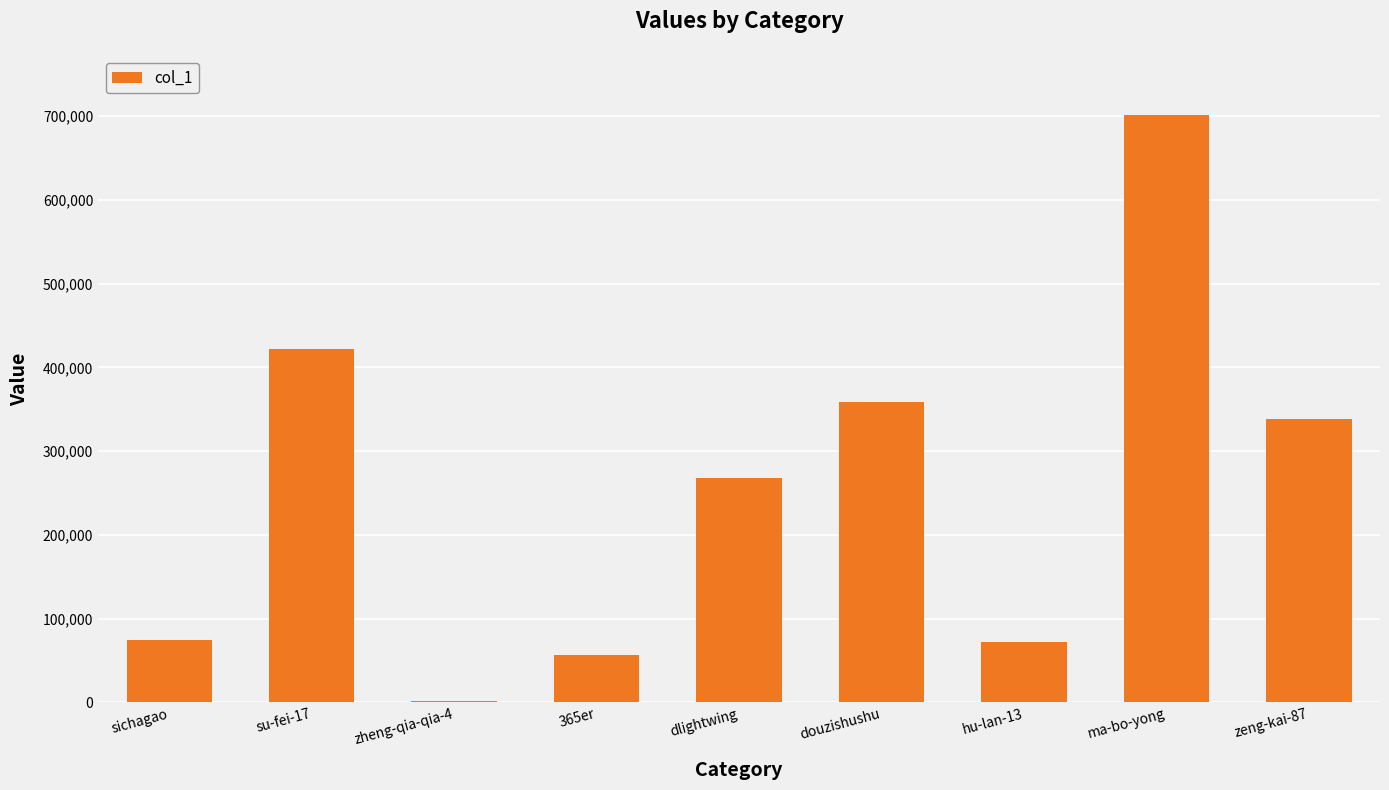

Which category has the highest value across all series?

ma-bo-yong